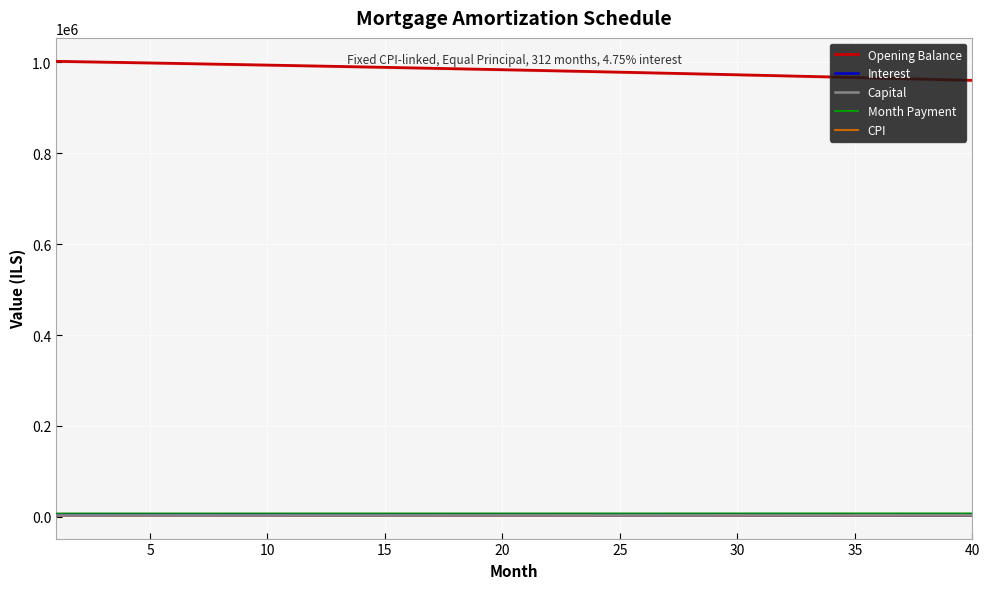

How many values in the Interest series exceed 3894?

20